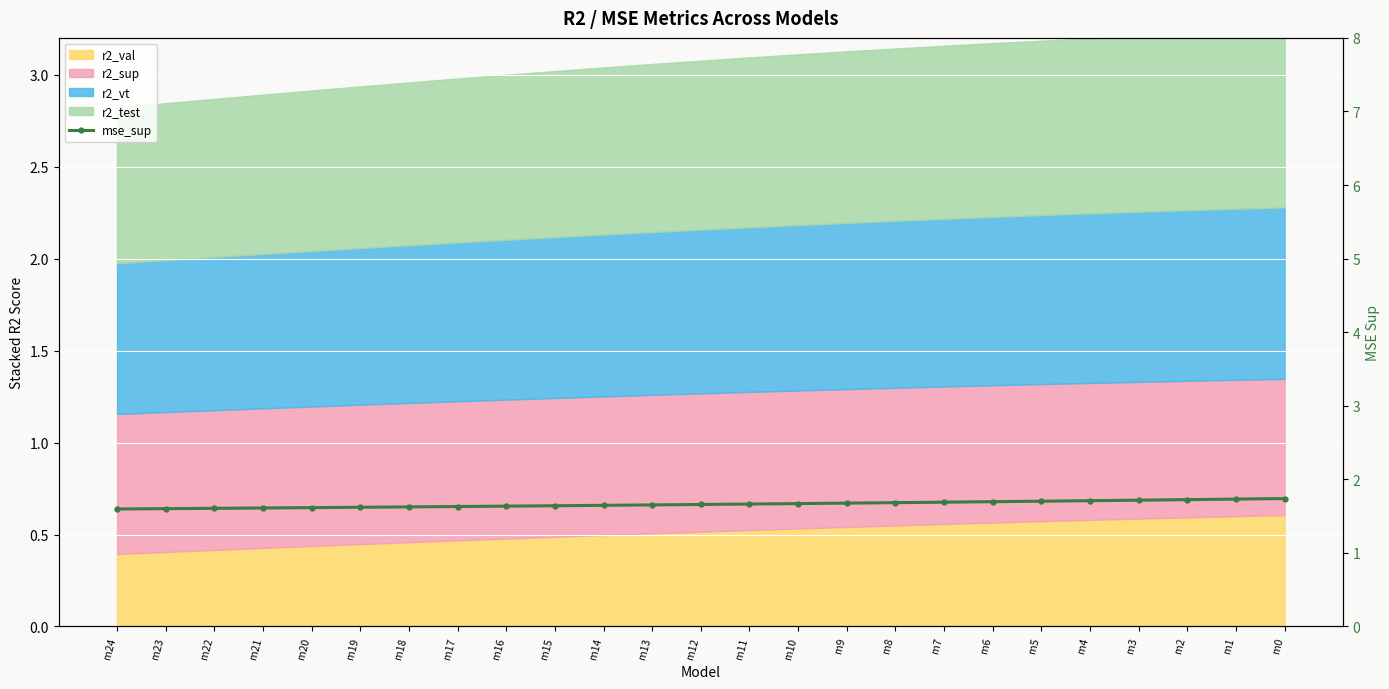

What is the difference between the values at m17 and m0?

0.1